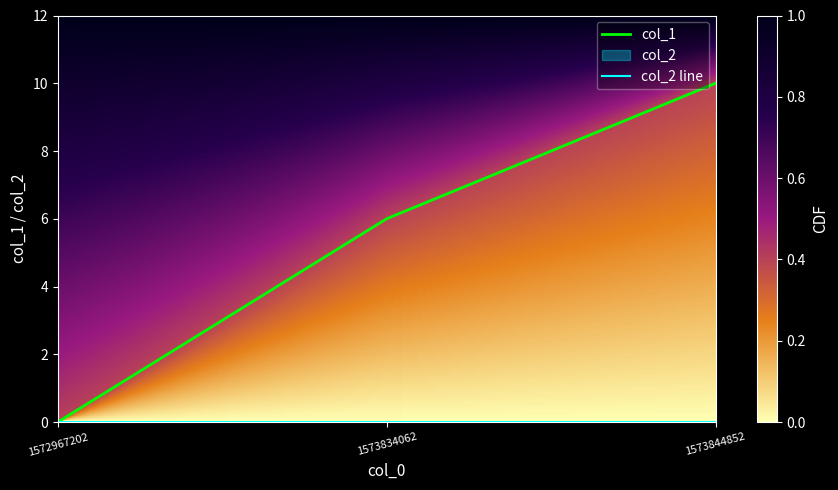

Which has a higher value, 1573834062 or 1573844852?

1573844852